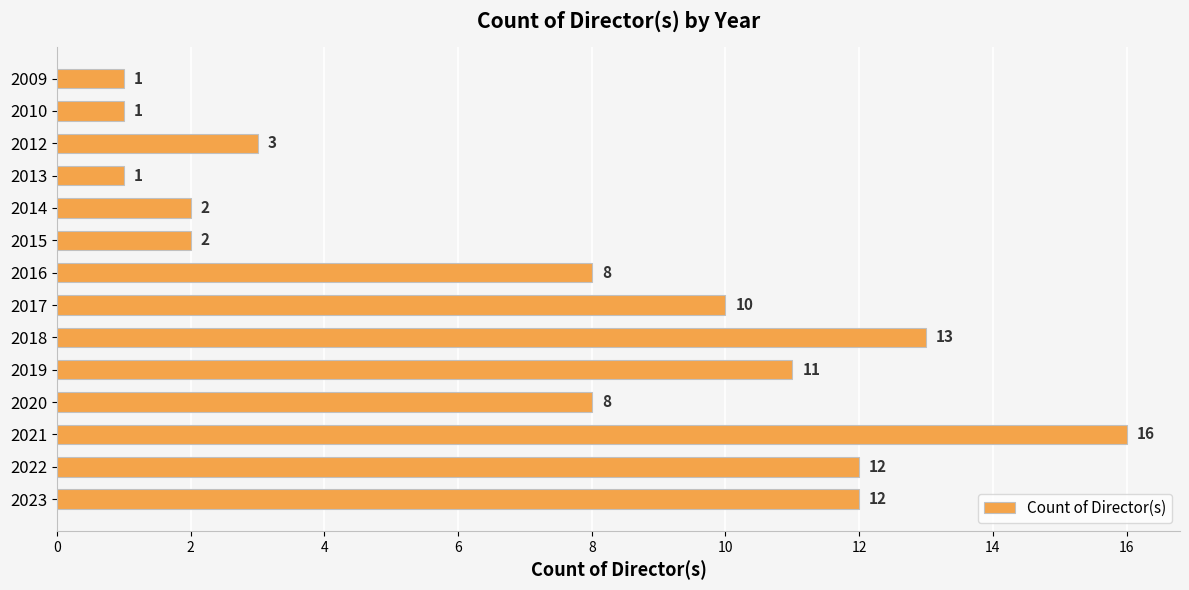

Read the value at 2021.

16